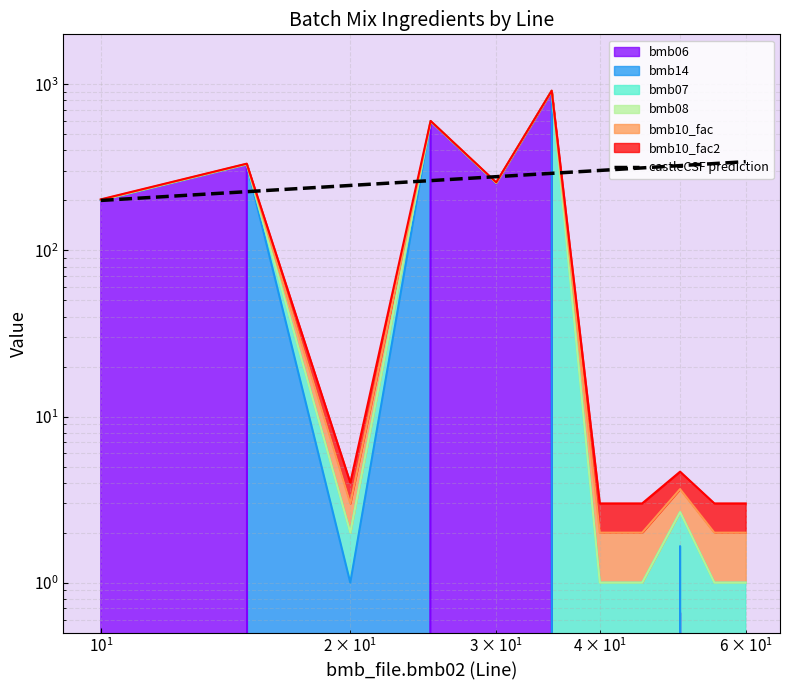

What is the difference between the maximum and second lowest values?

116.5